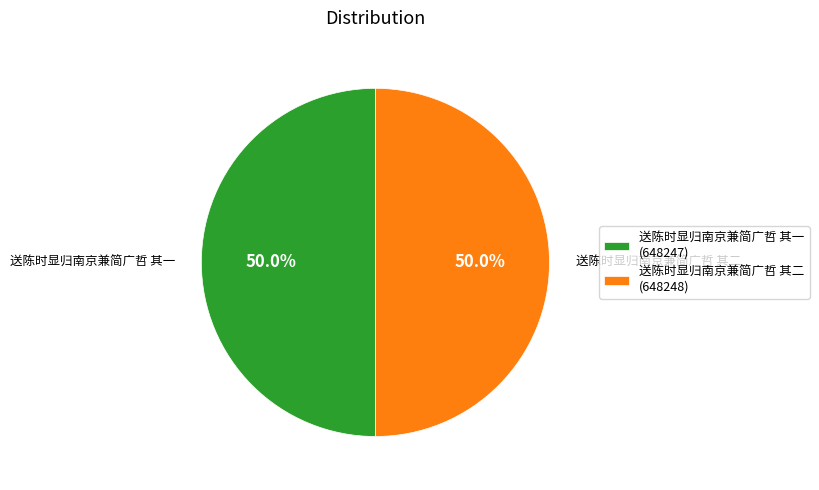

What is the ratio of the value at 送陈时显归南京兼简广哲 其一 (648247) to the value at 送陈时显归南京兼简广哲 其二 (648248)?

1.0